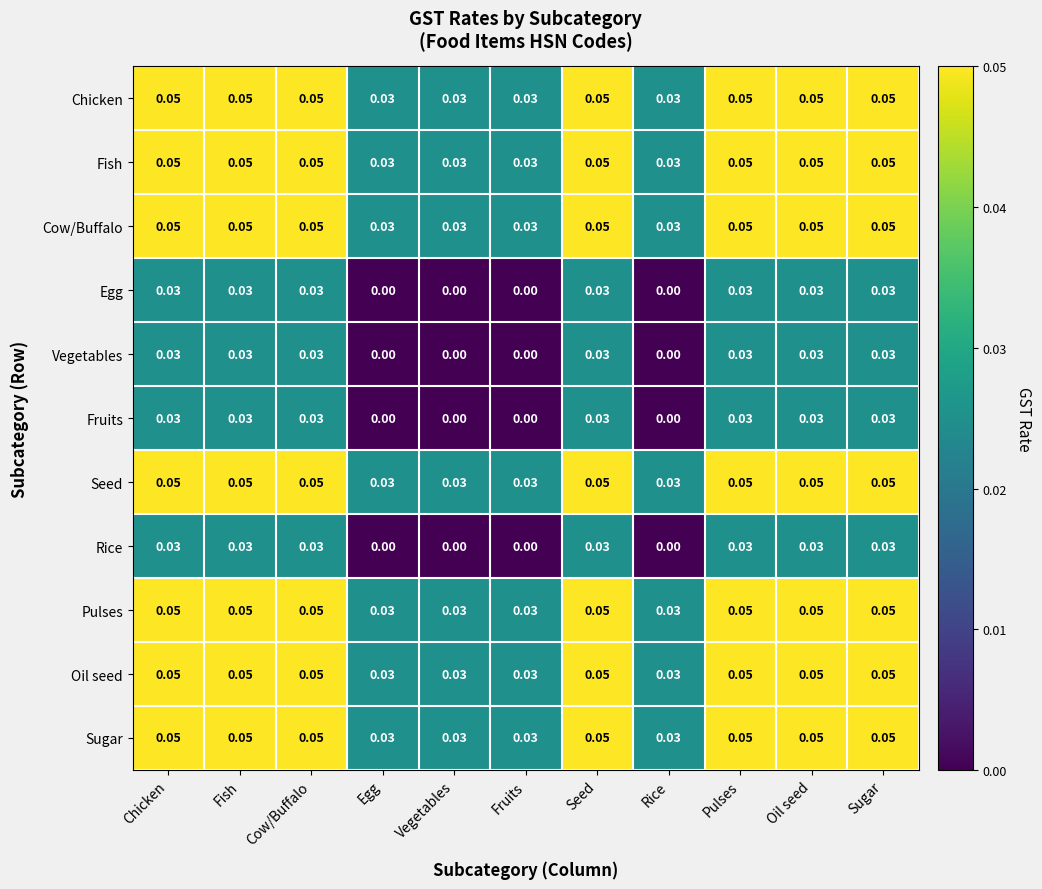

Is the value of Oil seed at Vegetables greater than the value of Seed at Chicken?

No